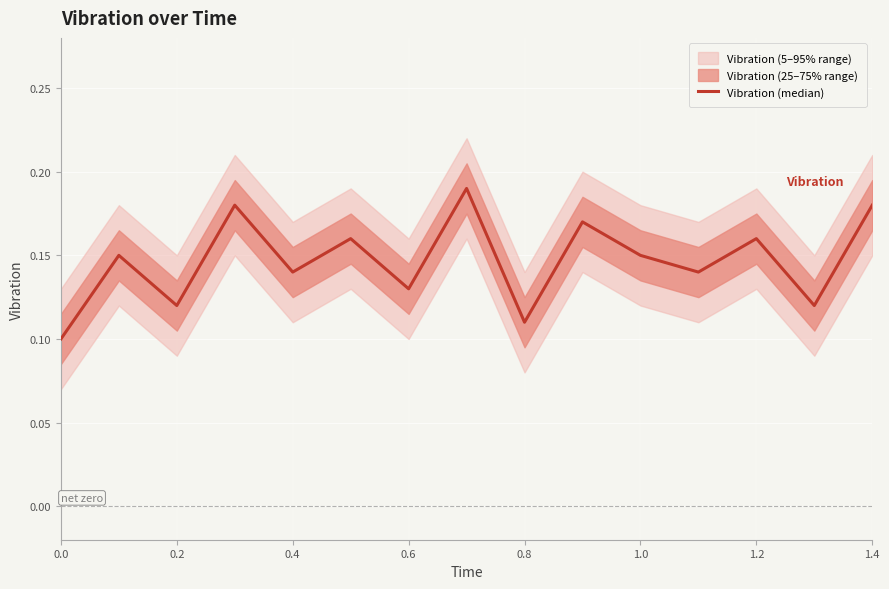

The chart shows a value of 0.1 at 0.8. True or false?

True